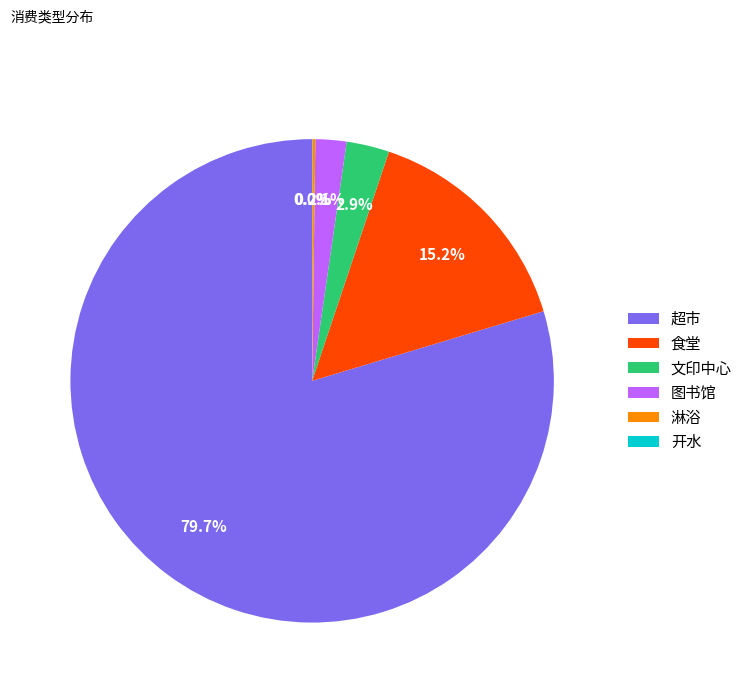

Is there any slice that represents more than half of the pie?

Yes